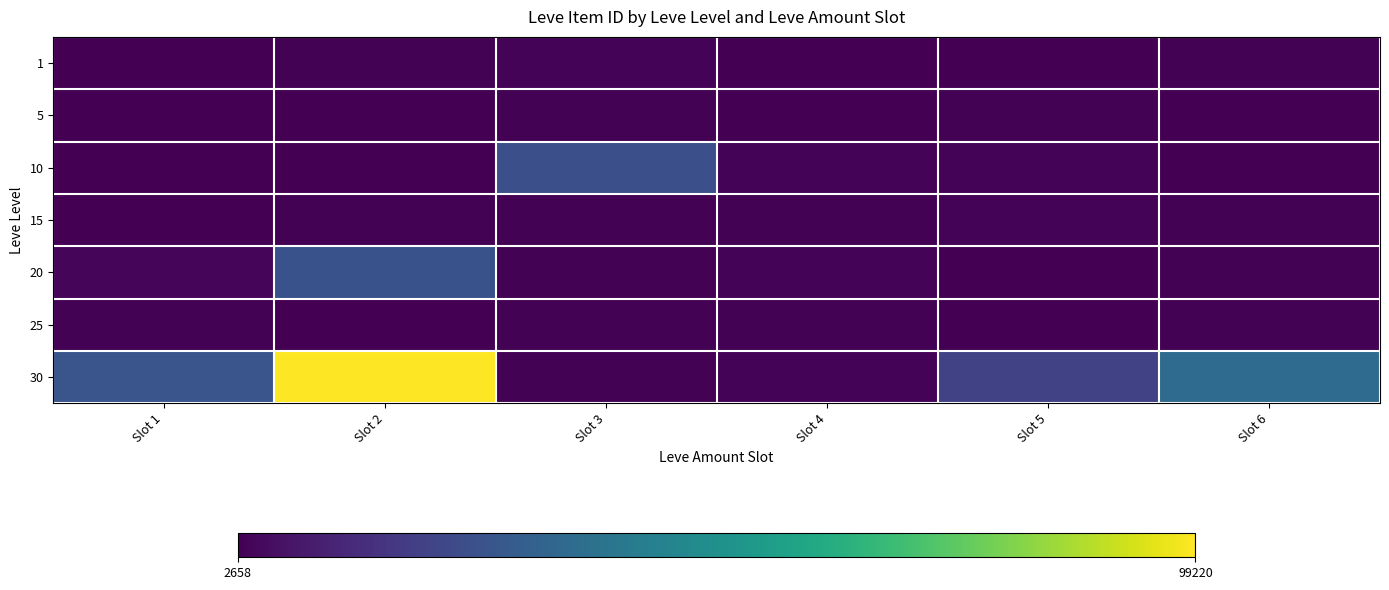

List the series in order of their peak value, lowest first.

5, 25, 1, 15, 10, 20, 30